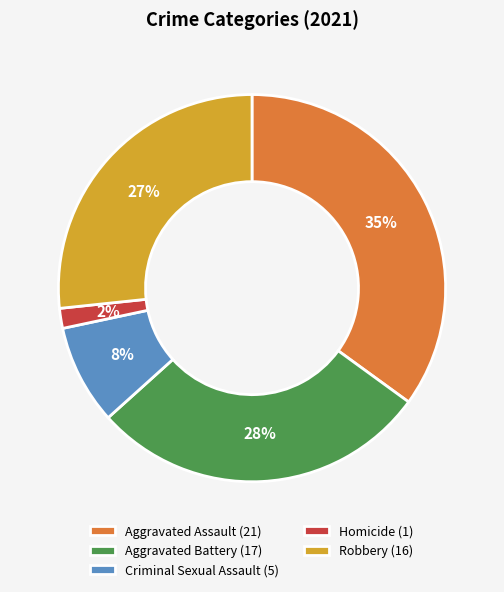

What is the ratio of the value at Criminal Sexual Assault (5) to the value at Robbery (16)?

0.3